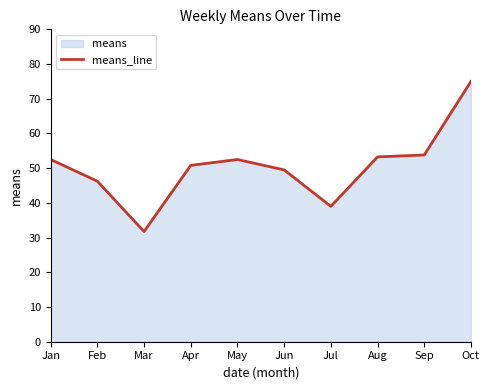

The chart shows a value of 24.5 at Aug. True or false?

False